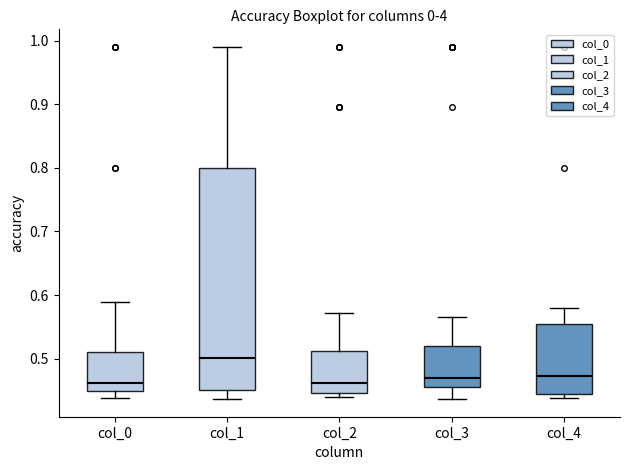

Reading left to right, read every box against the y-axis: the position of its median line, the range the box covers, and the ends of its whiskers. The values are not printed on the chart, so give them approximately, as read against the axis.

col_0: median 0.46, box 0.45 to 0.51, whiskers 0.44 to 0.59
col_1: median 0.50, box 0.45 to 0.80, whiskers 0.44 to 0.99
col_2: median 0.46, box 0.45 to 0.51, whiskers 0.44 to 0.57
col_3: median 0.47, box 0.46 to 0.52, whiskers 0.44 to 0.57
col_4: median 0.47, box 0.44 to 0.55, whiskers 0.44 (just below the box's lower edge) to 0.58